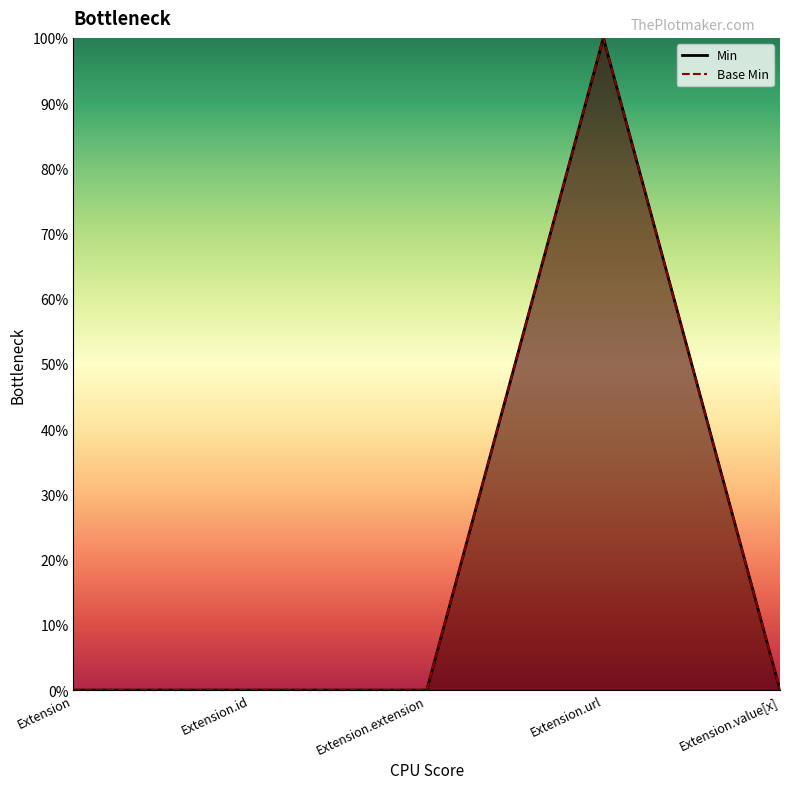

What is the difference between the maximum and minimum values in the Base Min series?

1